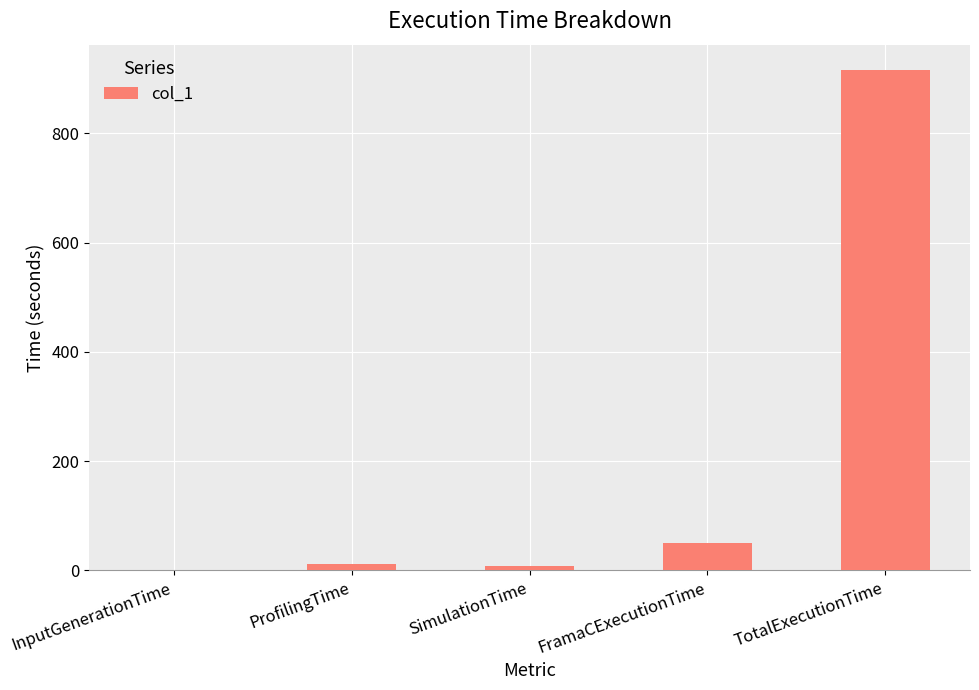

How many categories are shown in the chart?

5